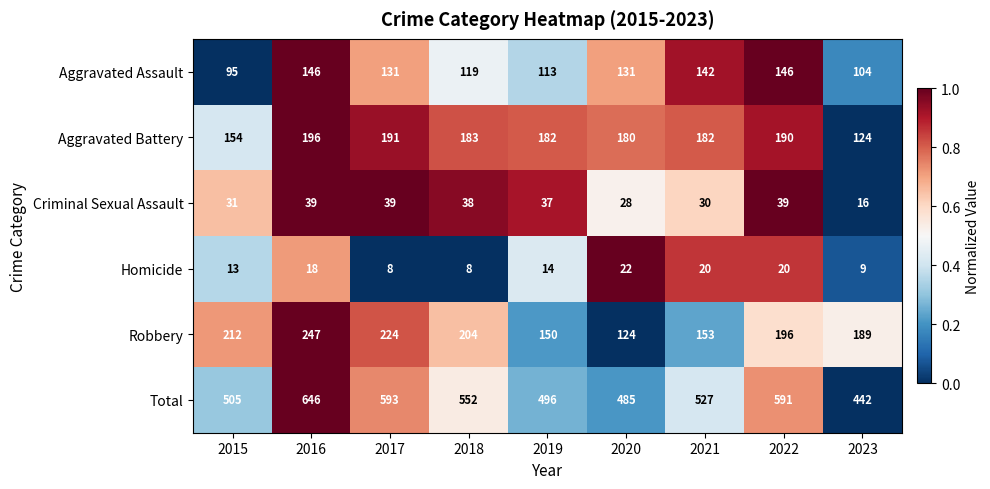

At which category is the sum across all series the highest?

2016